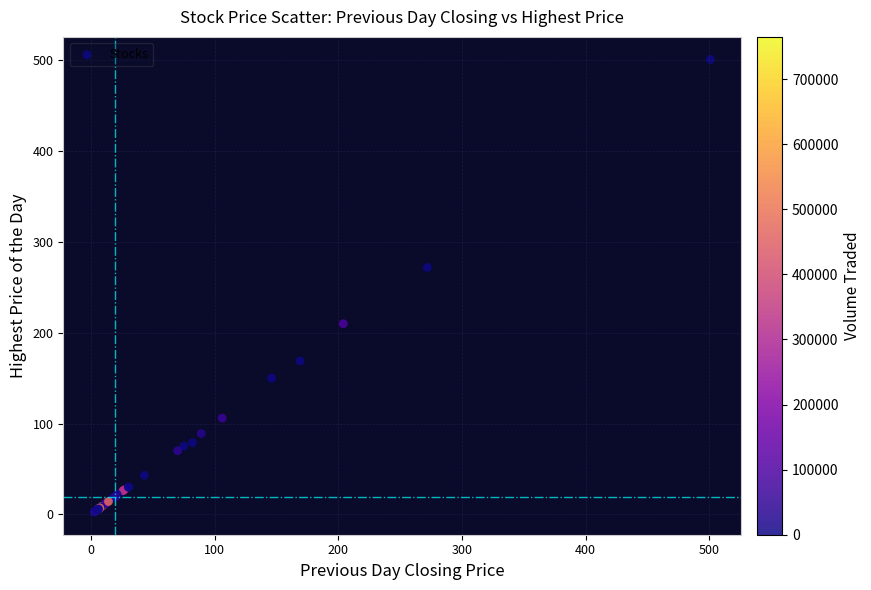

What Y value in the scatter plot is closest to 251?

272.0